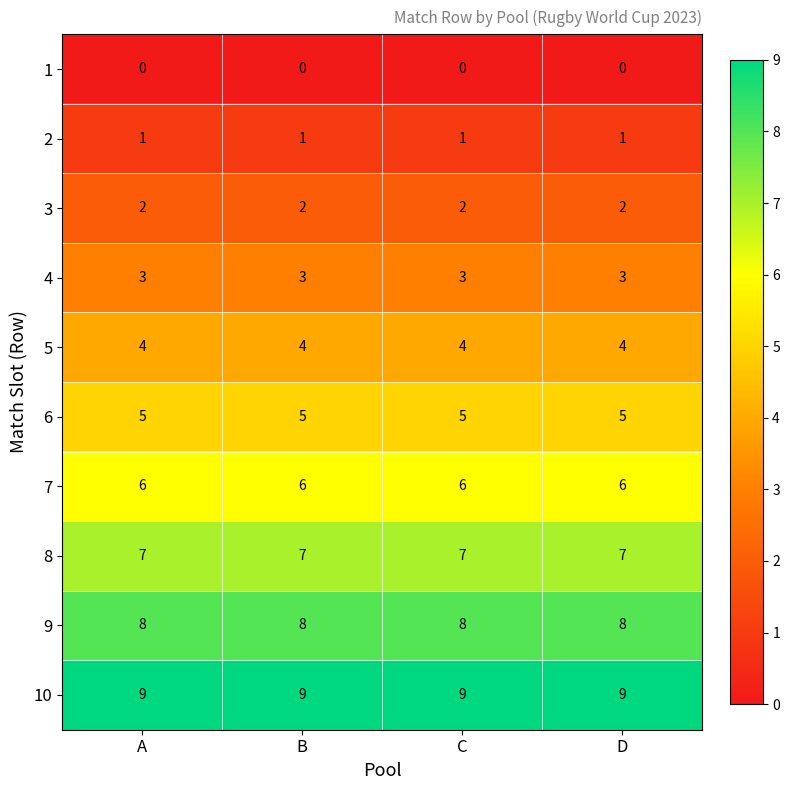

The value of 6 at B is 2. True or false?

False